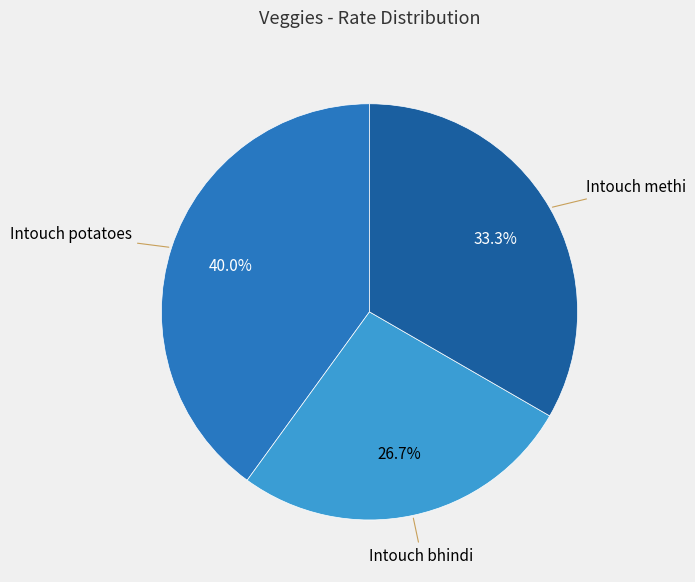

Is there a majority slice in this chart?

No